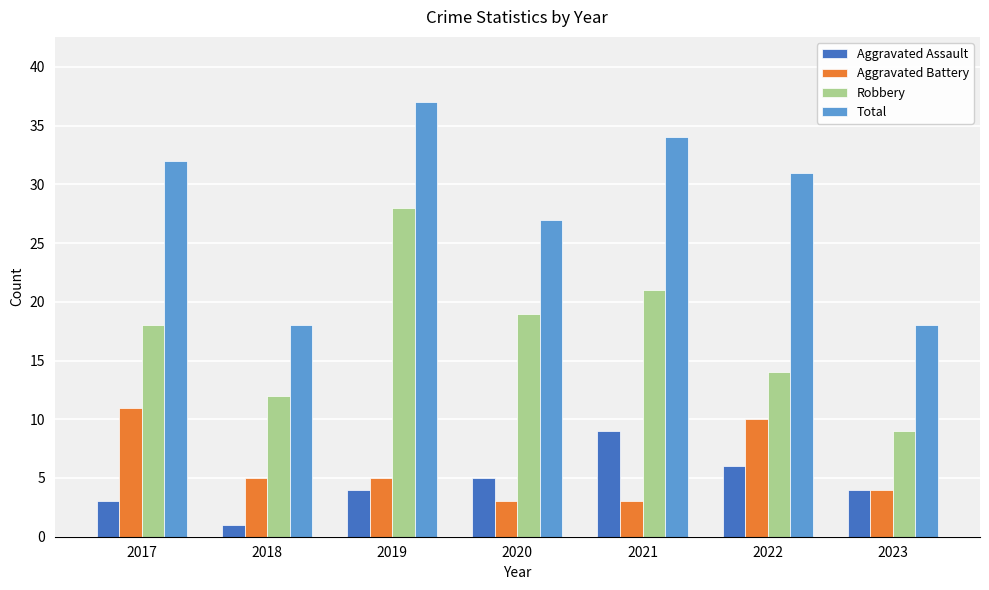

At 2020, list the series in order from largest to smallest.

Total, Robbery, Aggravated Assault, Aggravated Battery